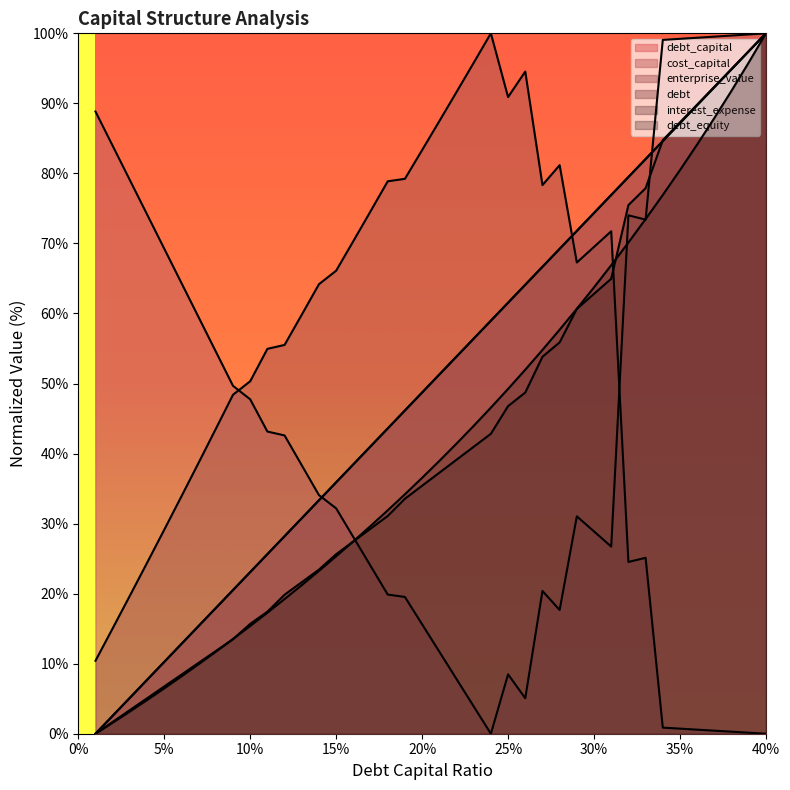

What is the difference between the highest and lowest values at 10%?

34.9